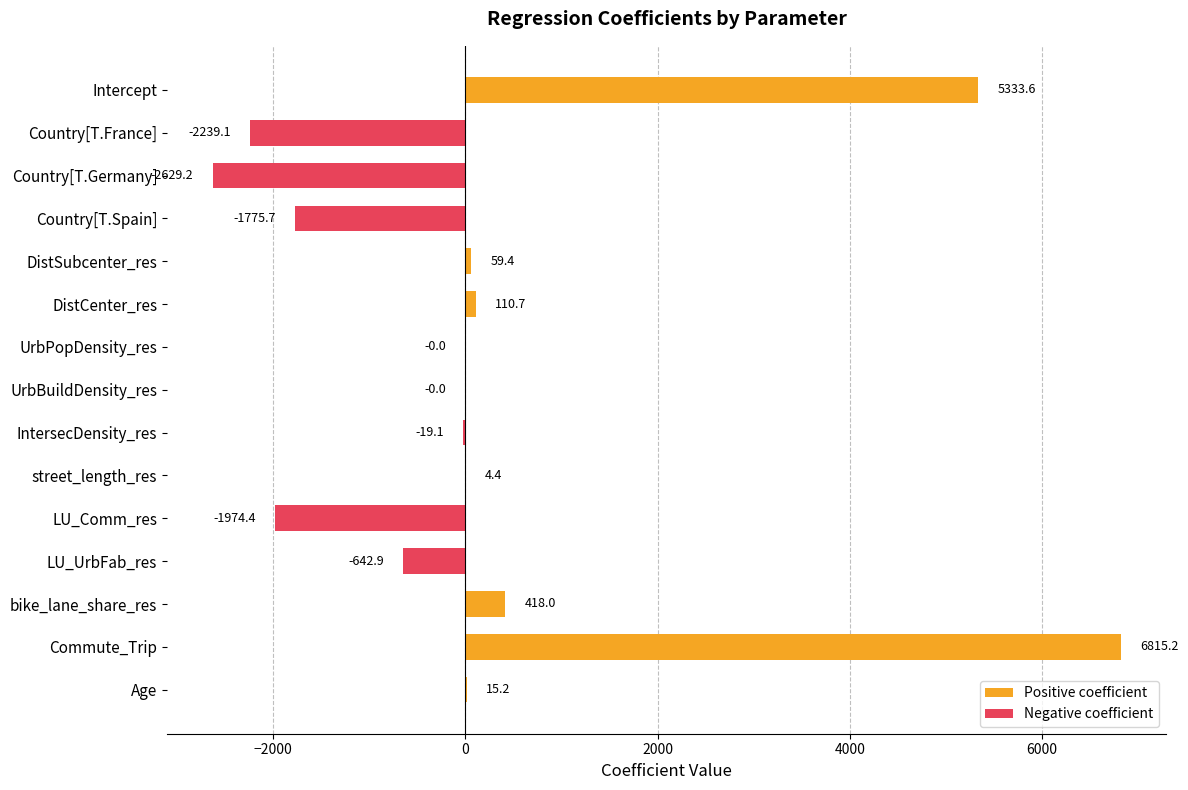

Which series has the largest total across all categories?

Positive coefficient